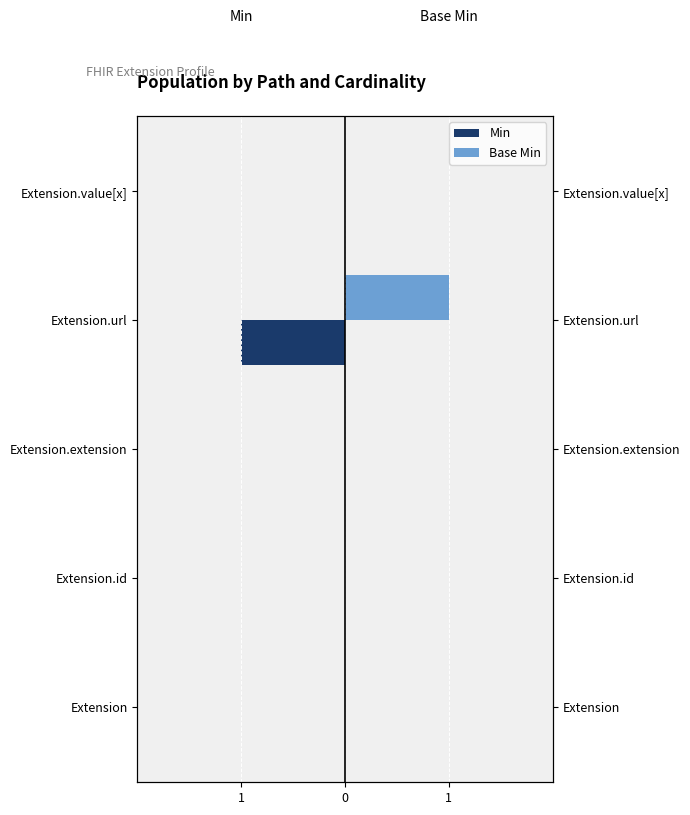

How many values in Base Min are above zero?

1